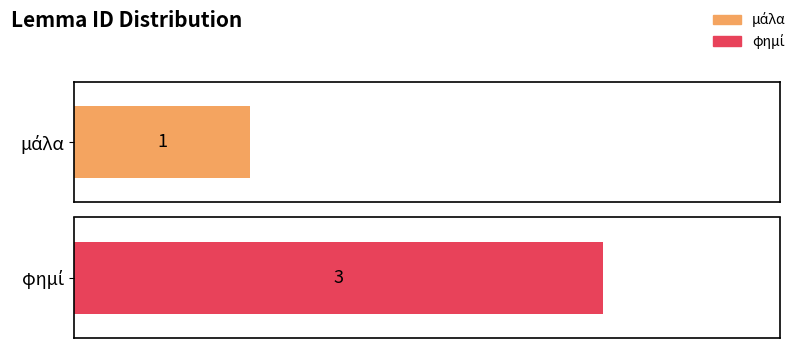

Reading left to right, extract all data points from this chart.

μάλα=1	φημί=3